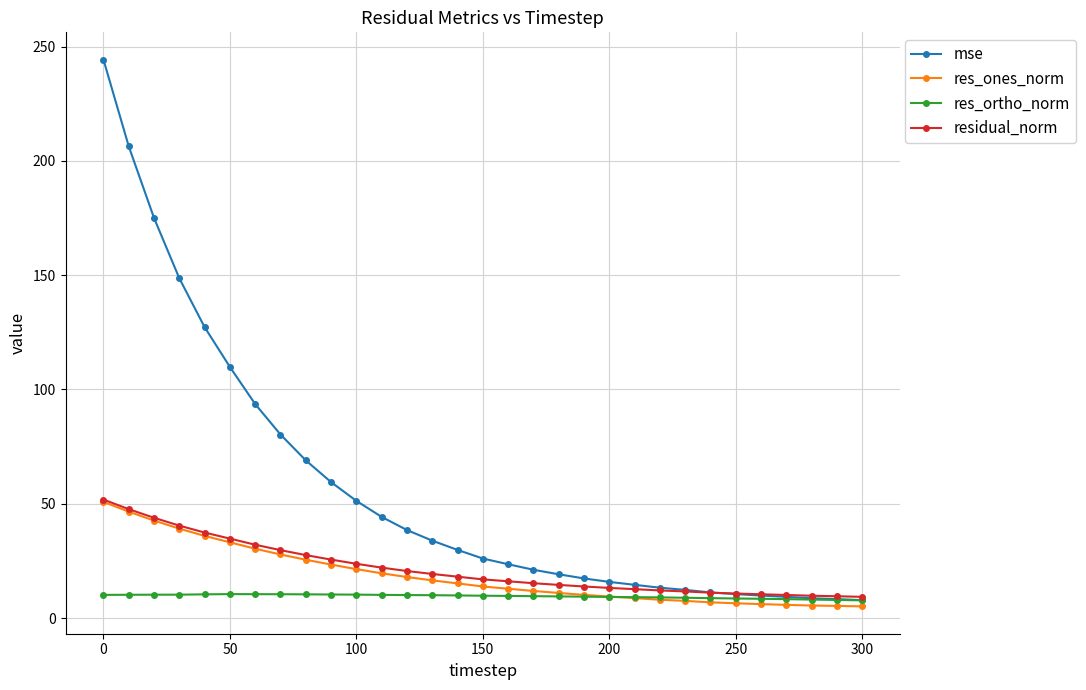

What is the value of the residual_norm point at the 27th from the left?

10.4